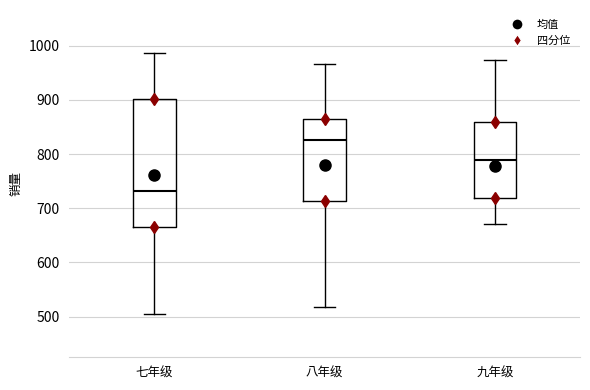

Reading left to right, transcribe this box plot: for each box, give where its median line is, the range the box spans, and where its two whiskers end, as read against the y-axis. The values are not printed on the chart, so give them approximately, as read against the axis.

七年级: median 730, box 670 to 900, whiskers 510 to 990
八年级: median 830, box 710 to 870, whiskers 520 to 970
九年级: median 790, box 720 to 860, whiskers 670 to 970